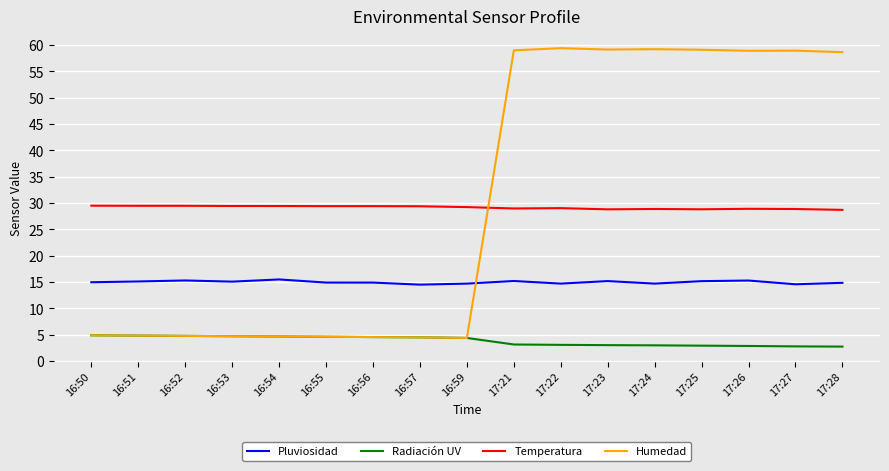

Which series changed the most between 16:53 and 17:23?

Humedad